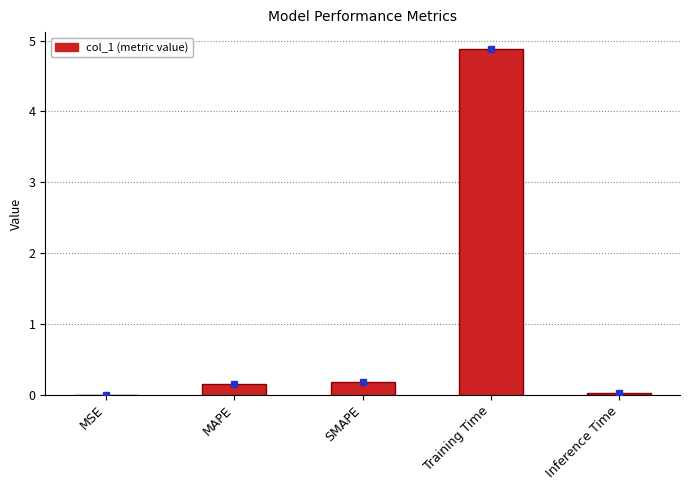

What is the difference between the values at SMAPE and Inference Time?

0.1